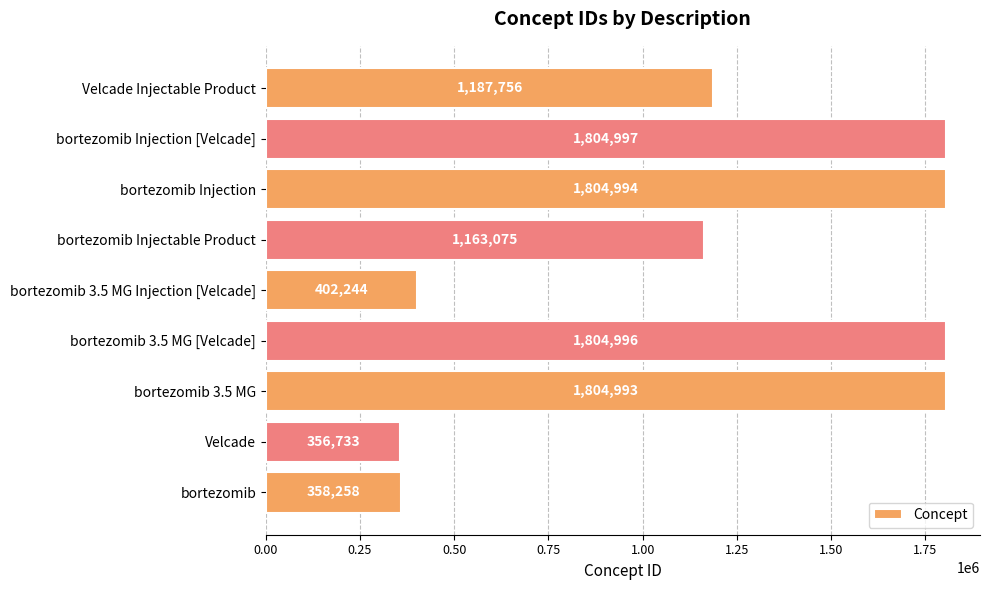

Reading bottom to top, list all the values displayed in this chart.

bortezomib=358258	Velcade=356733	bortezomib 3.5 MG=1804993	bortezomib 3.5 MG [Velcade]=1804996	bortezomib 3.5 MG Injection [Velcade]=402244	bortezomib Injectable Product=1163075	bortezomib Injection=1804994	bortezomib Injection [Velcade]=1804997	Velcade Injectable Product=1187756